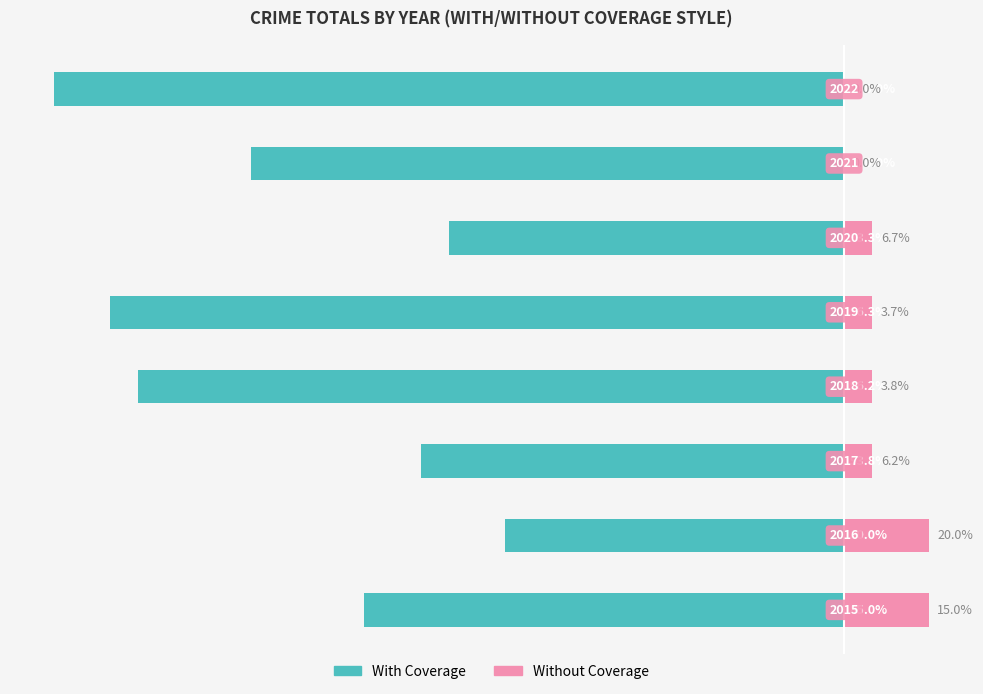

How many data points in Without Coverage are less than 1?

2